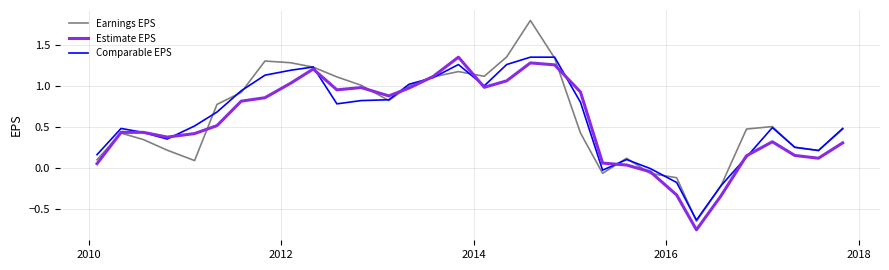

What is the maximum value shown in the chart?

1.8